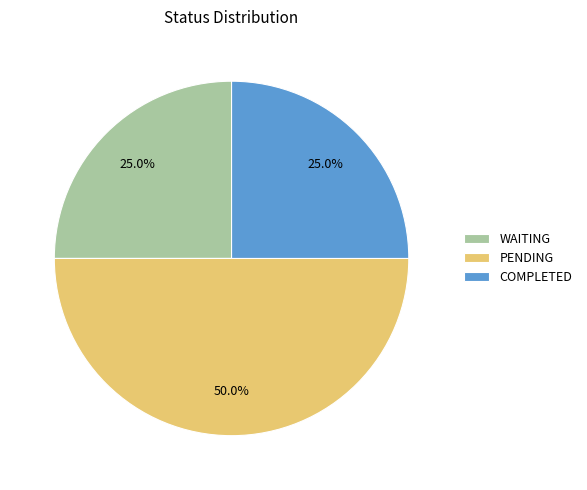

Is it true that COMPLETED is 25% of the pie?

True